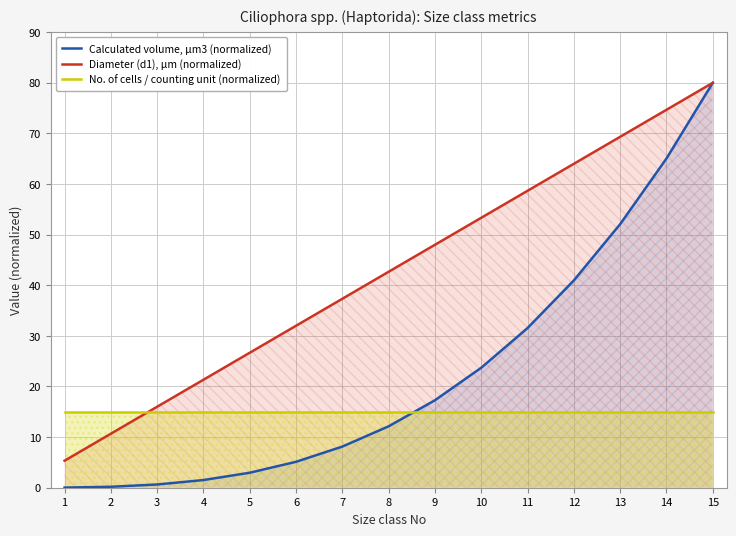

How many data points in Calculated volume, µm3 (normalized) are above 12?

8